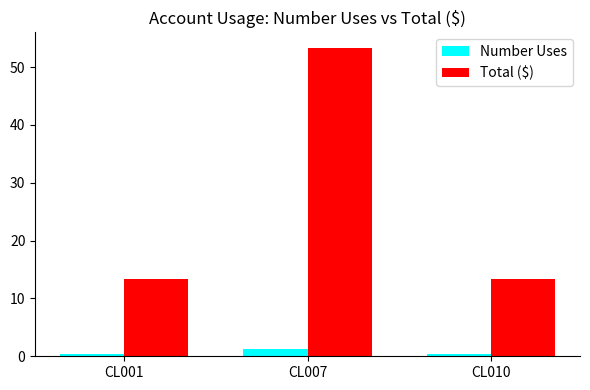

True or false: Number Uses has a value of 0.3 at CL001.

True